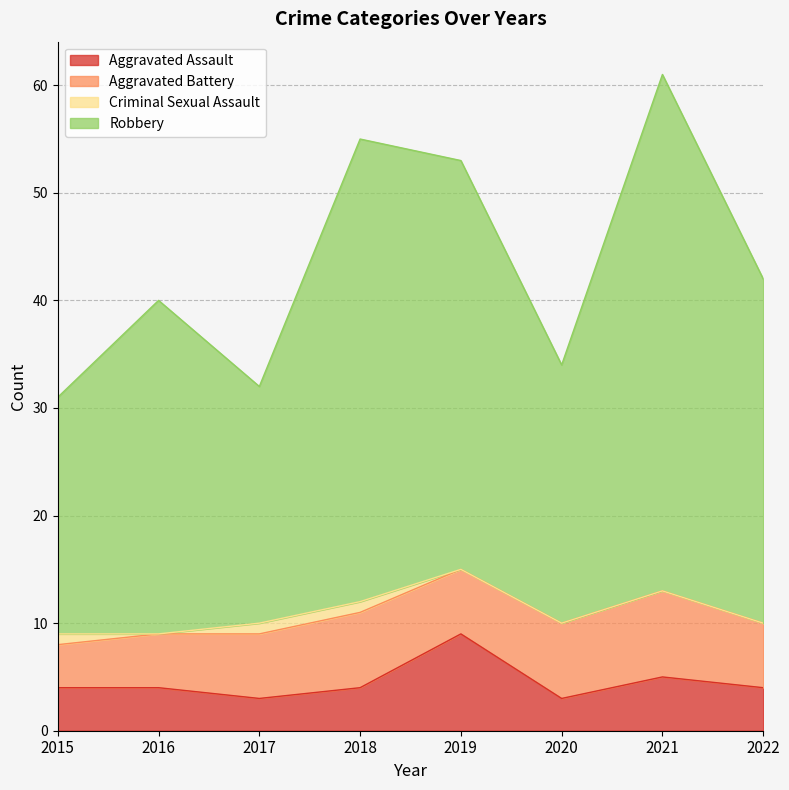

Is it true that Aggravated Assault equals 3 at 2017?

True